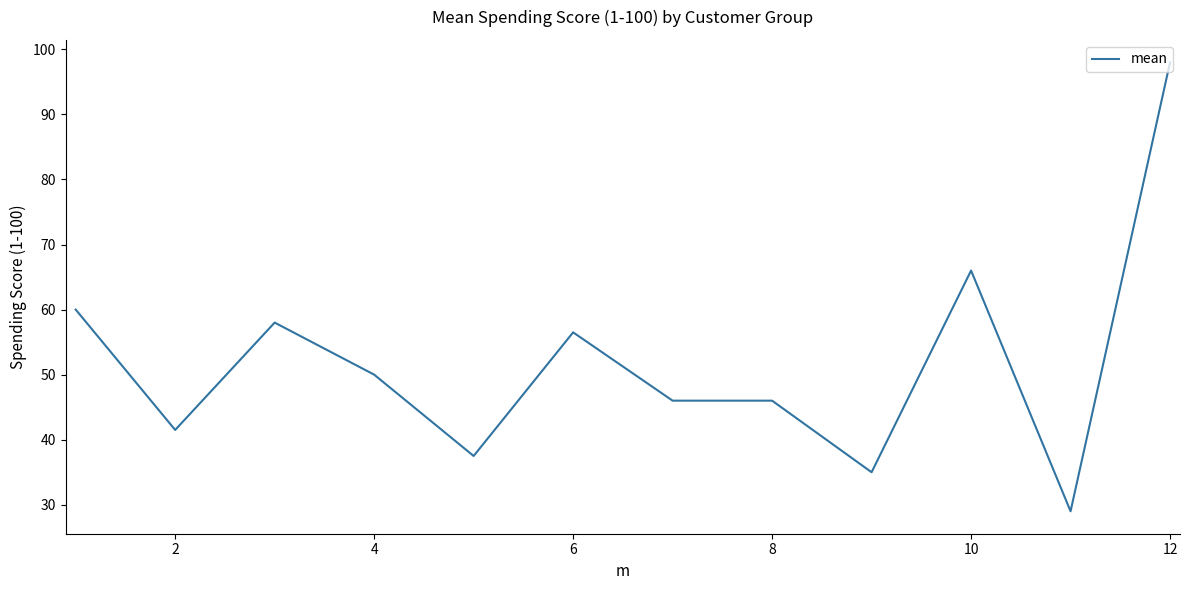

What is the minimum value shown in the chart?

29.0